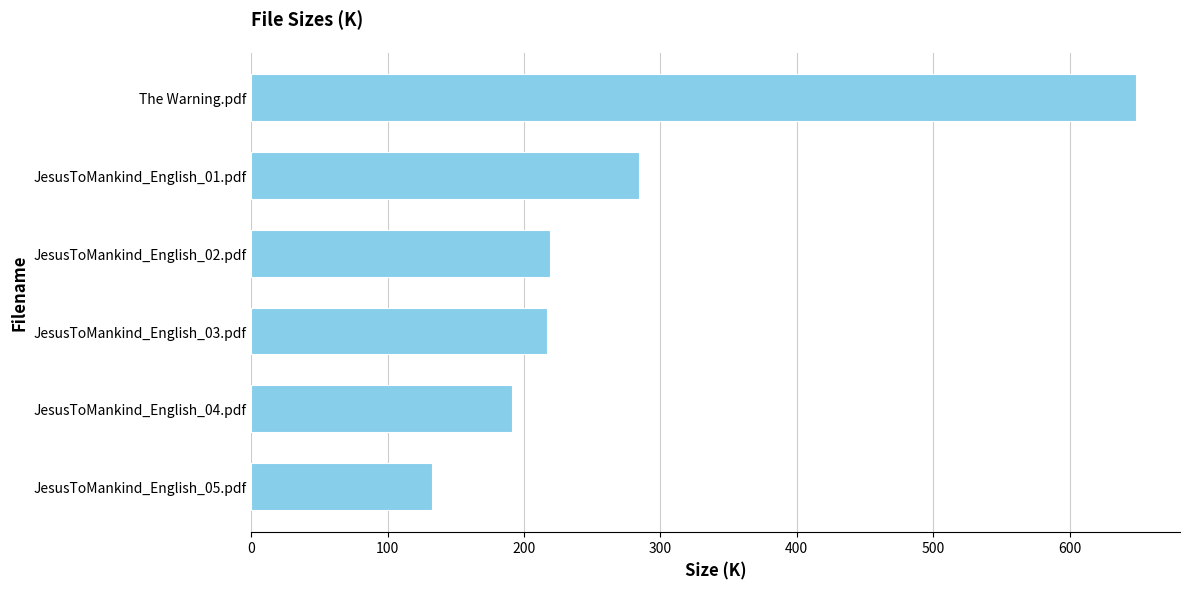

What is the change in value from JesusToMankind_English_05.pdf to JesusToMankind_English_03.pdf?

+84.2